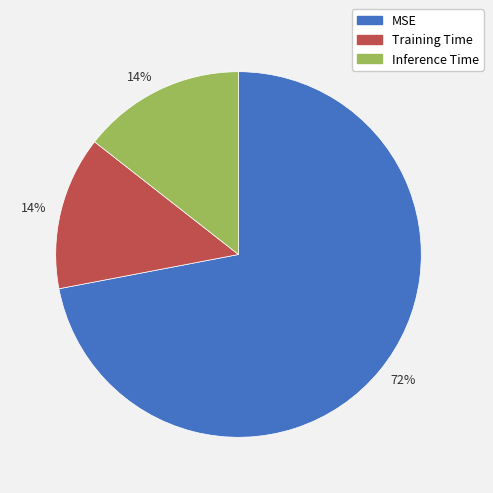

What is the largest slice in the pie chart?

MSE